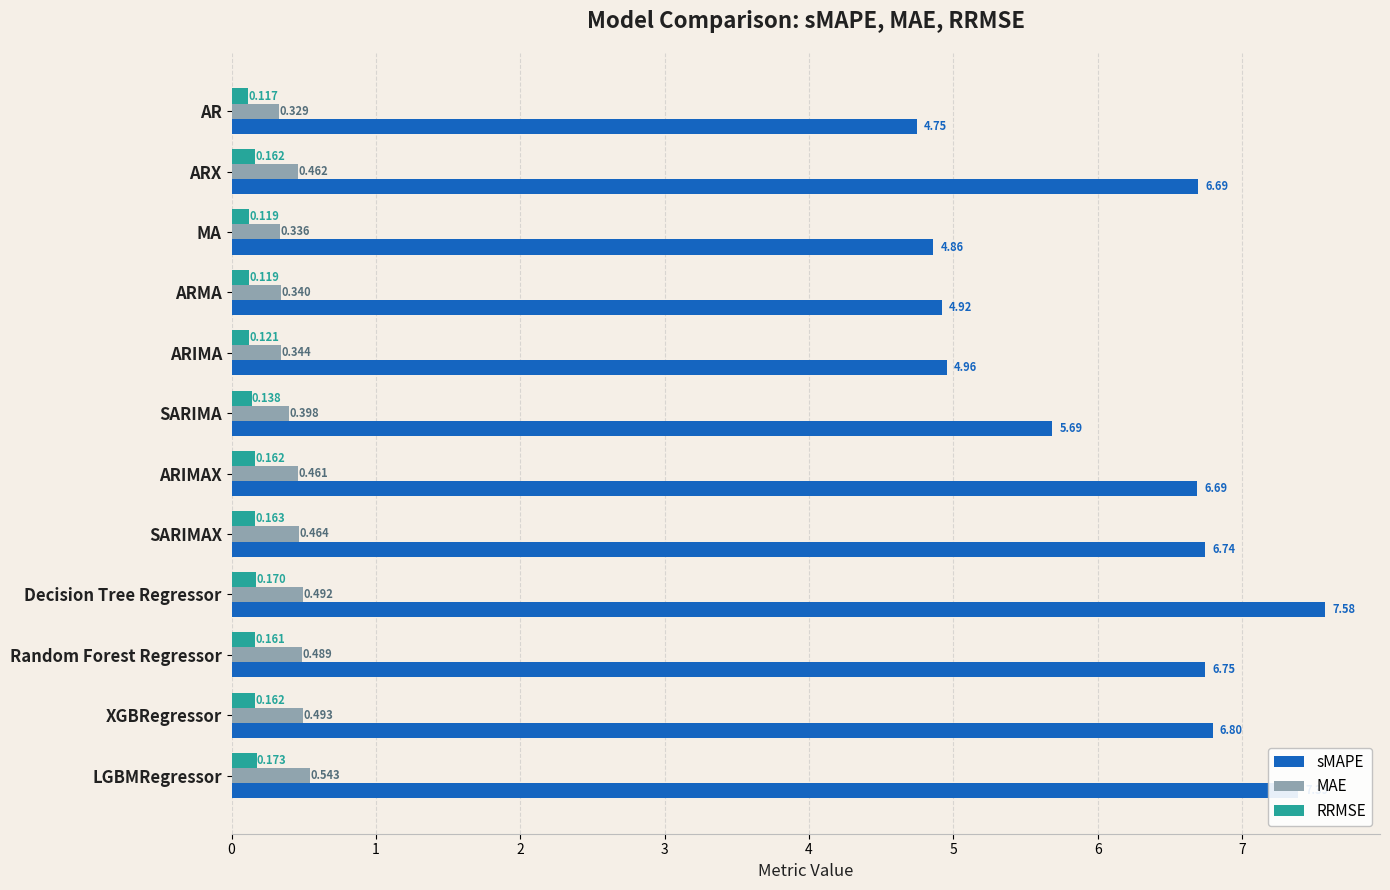

Which series has the widest spread of values?

sMAPE